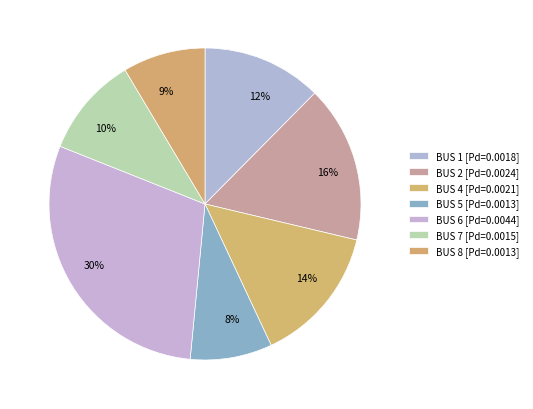

Does 16% account for over 50% of the chart?

No